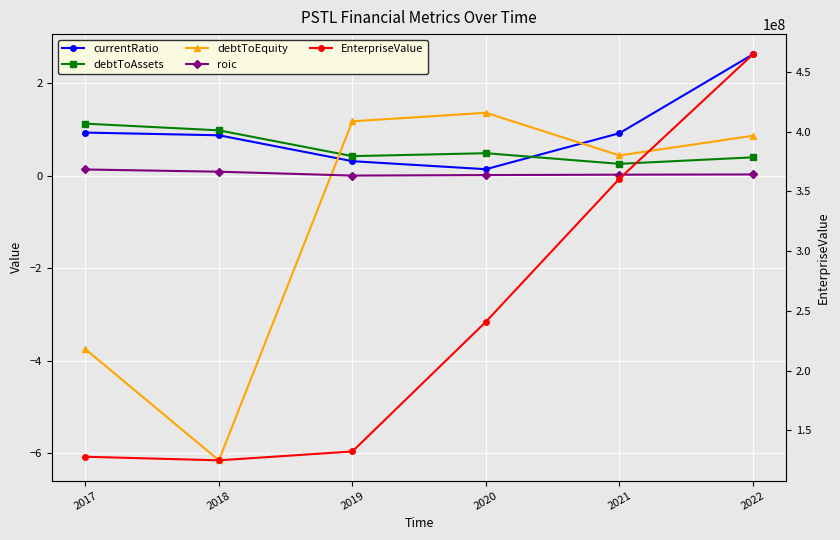

Reading left to right, extract all data points from this chart.

currentRatio: 2017=0.9	2018=0.9	2019=0.3	2020=0.1	2021=0.9	2022=2.6
debtToAssets: 2017=1.1	2018=1.0	2019=0.4	2020=0.5	2021=0.3	2022=0.4
debtToEquity: 2017=-3.7	2018=-6.1	2019=1.2	2020=1.4	2021=0.4	2022=0.9
roic: 2017=0.1	2018=0.1	2019=-0.0	2020=0.0	2021=0.0	2022=0.0
EnterpriseValue: 2017=127858493.0	2018=124846991.0	2019=132269741.8	2020=240806871.5	2021=360539169.8	2022=464633027.8